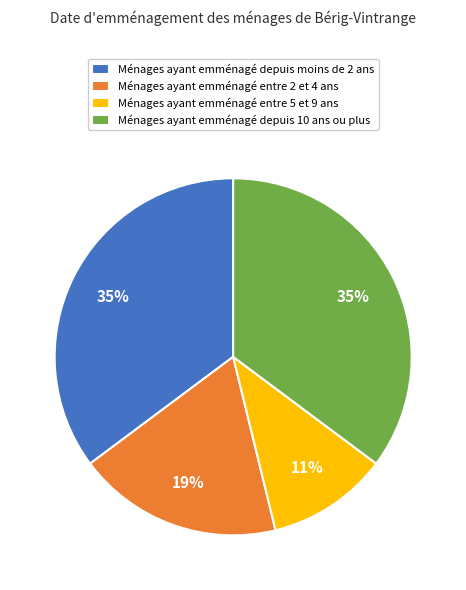

Is it true that Ménages ayant emménagé entre 2 et 4 ans is 29% of the pie?

False